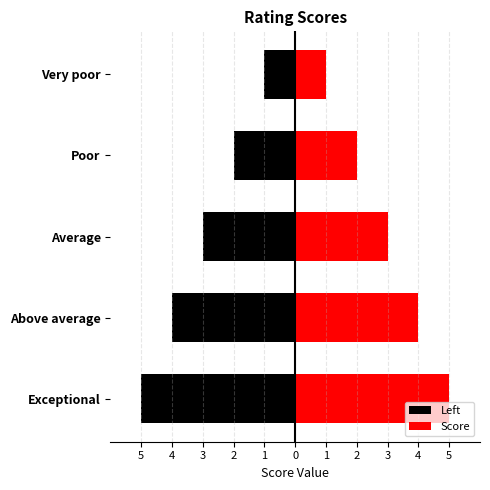

What is the sum of the Left values at Exceptional and Poor?

-7